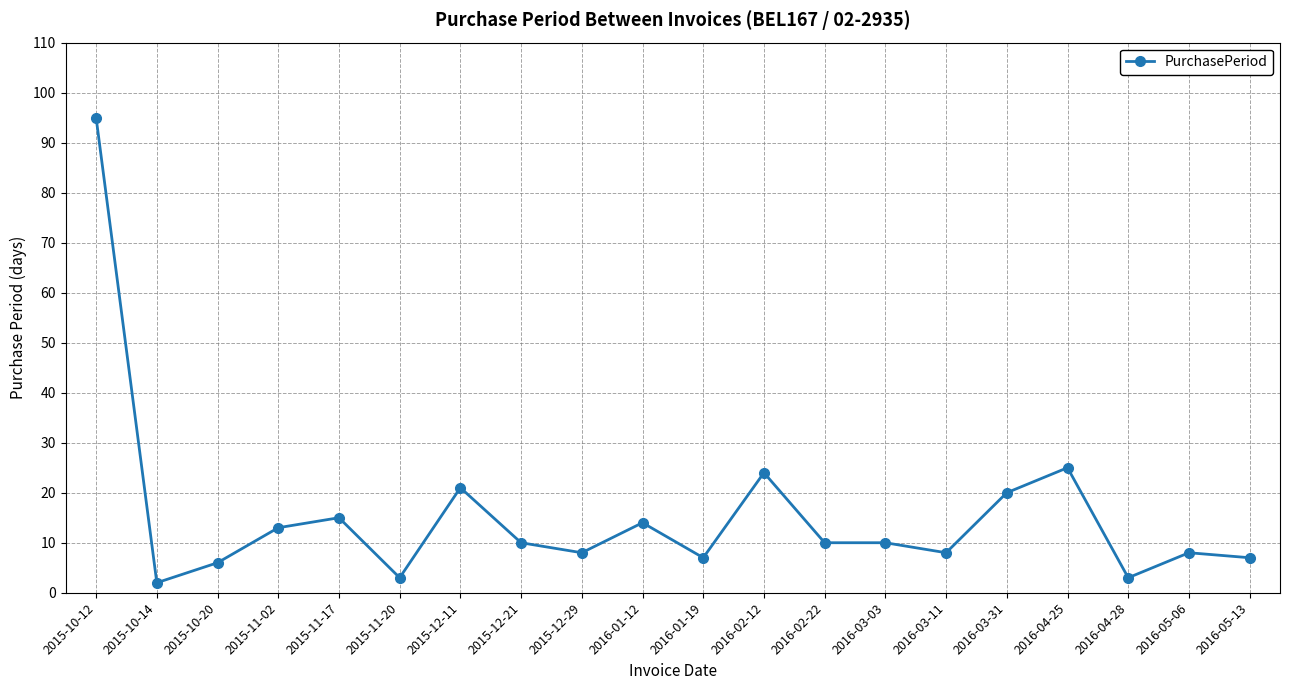

How many categories are shown in the chart?

20